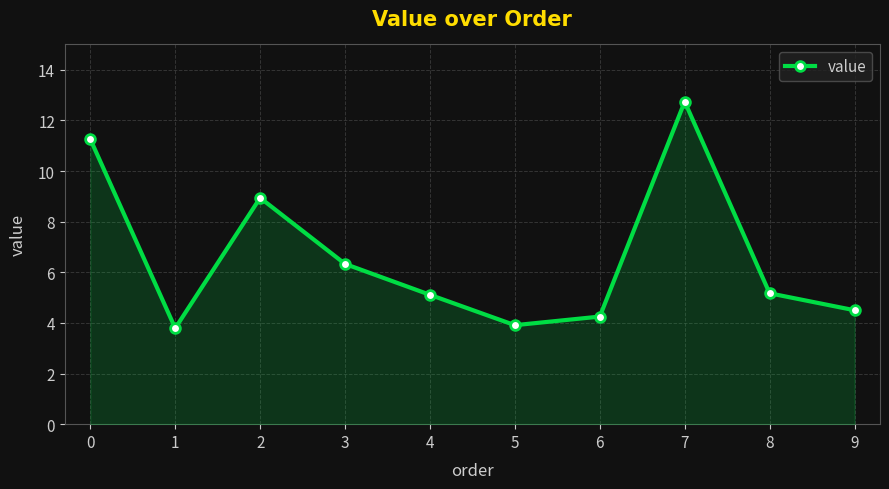

How many data points are above 5?

6